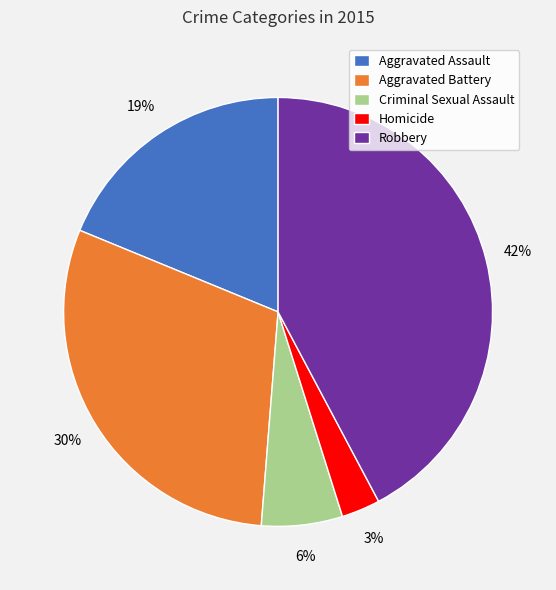

Does any single category account for the majority?

No